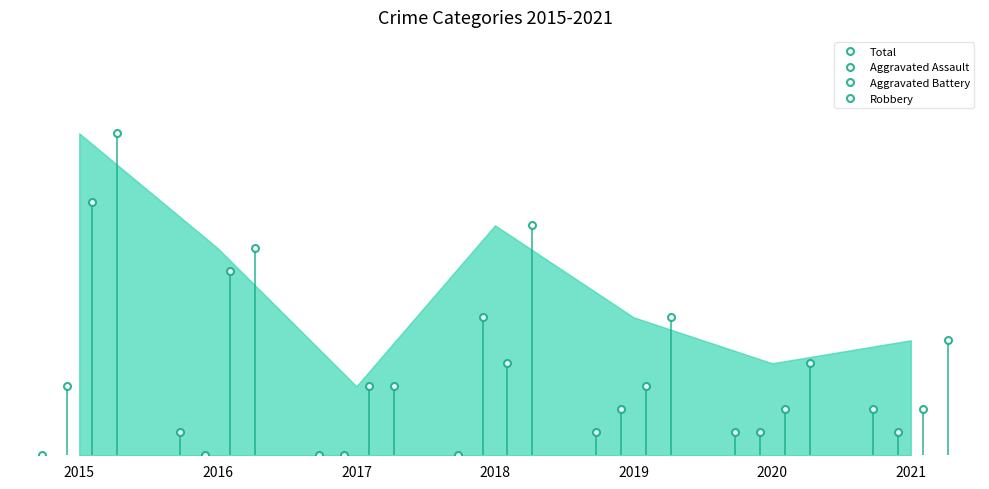

Does the chart have visible grid lines?

No